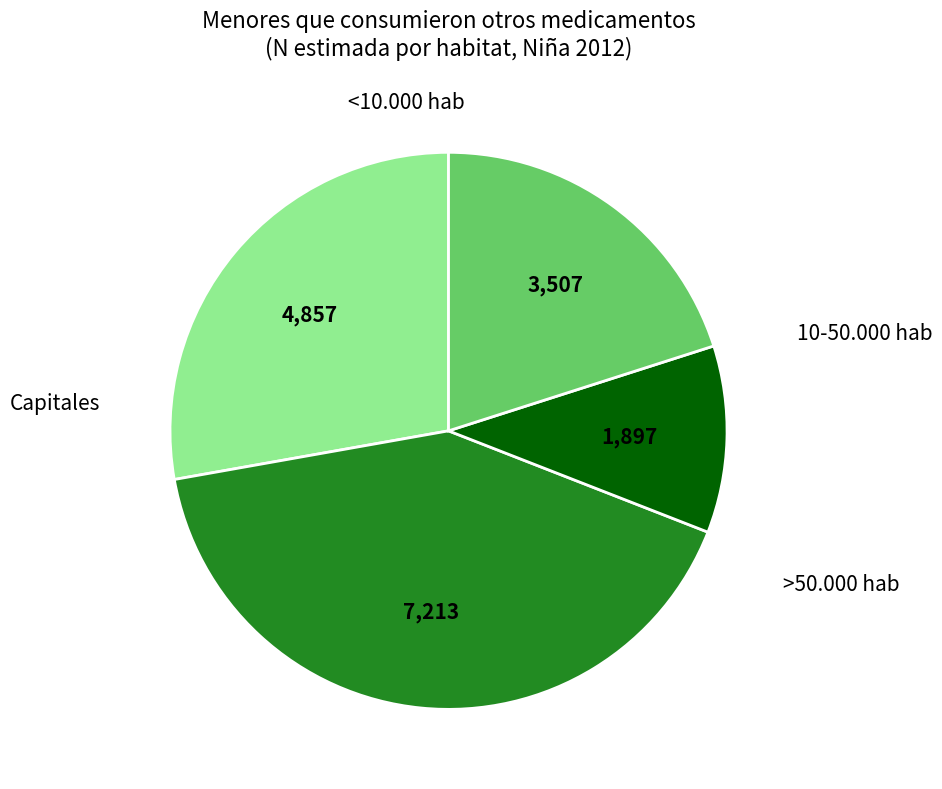

Does any single category account for the majority?

No